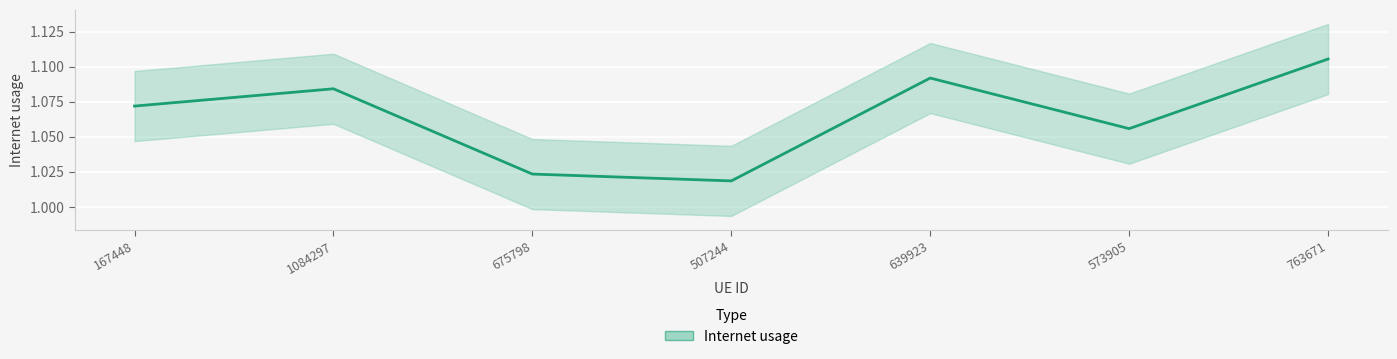

What is the sum of all values?

7.5